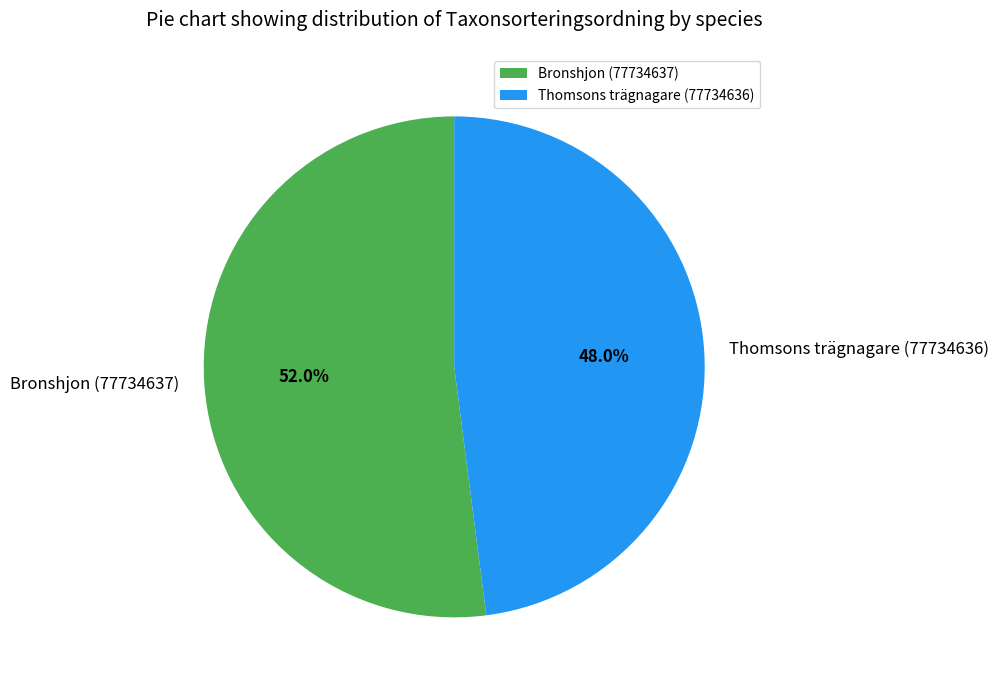

Which category has the smallest portion of the pie?

Thomsons trägnagare (77734636)